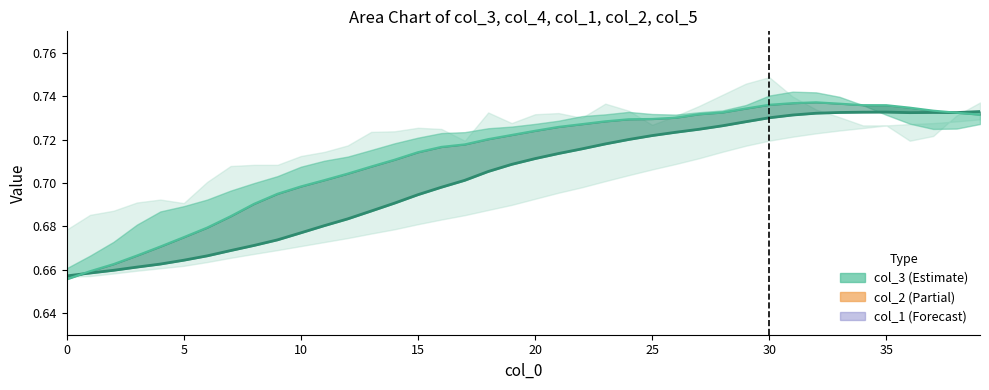

True or false: col_3 (estimate) and col_2 (mid estimate) cross at least once.

True